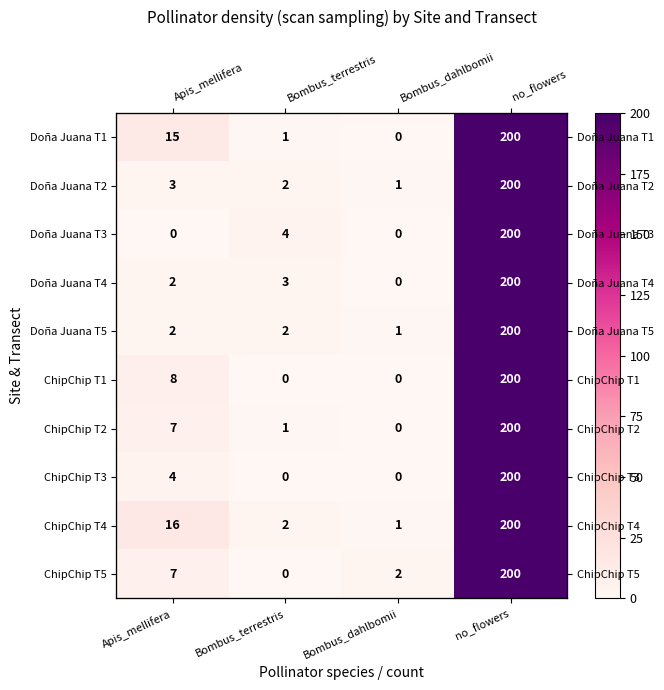

What is the spread (max minus min) of values at Bombus_terrestris?

4